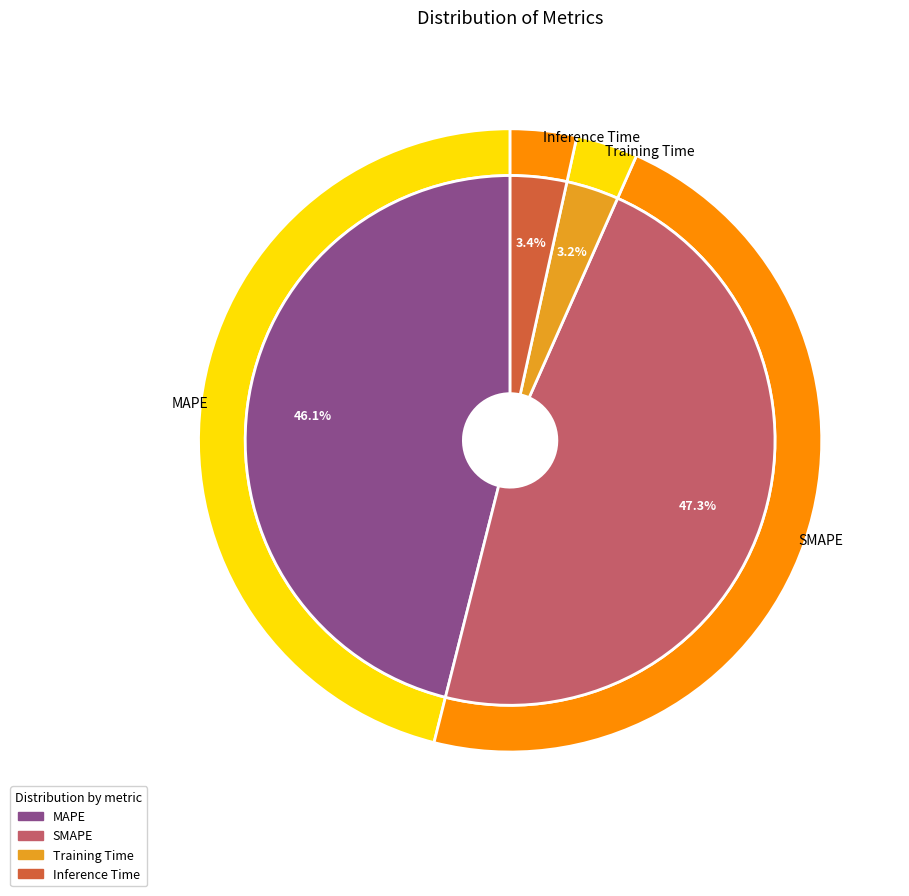

To the nearest percent, what is the combined percentage of Training Time and MAPE?

49%